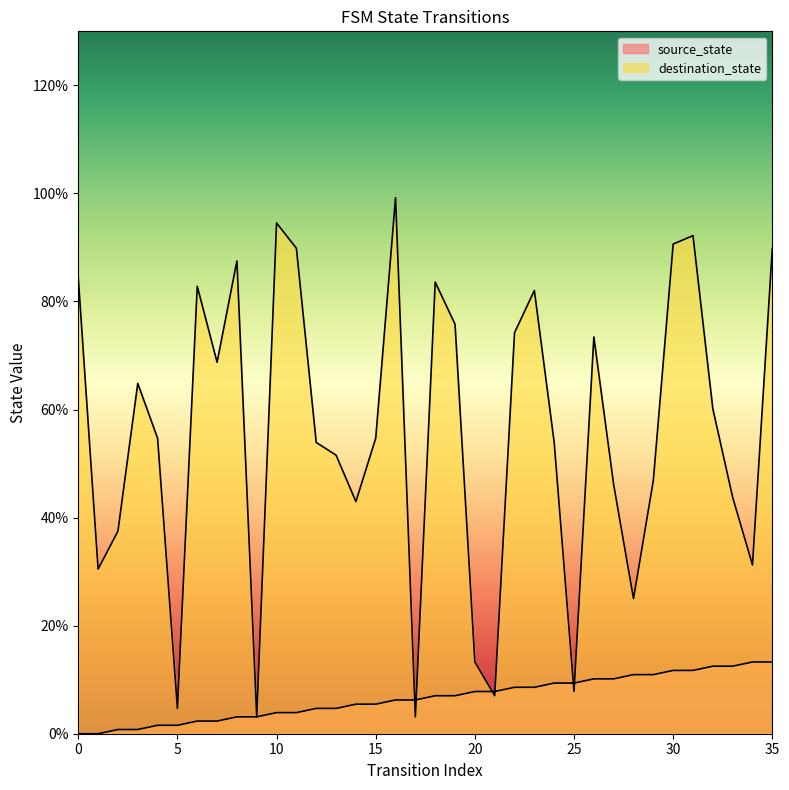

Which series has the largest range (max minus min)?

destination_state